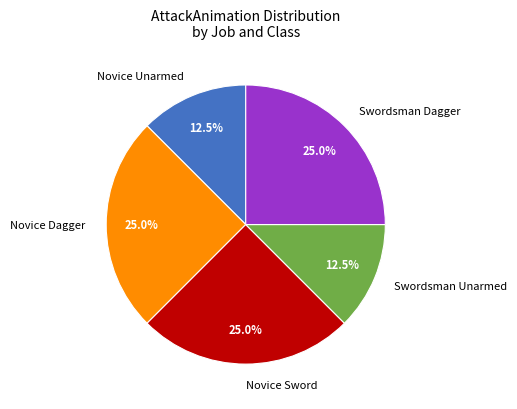

What percentage is NOT represented by Novice Unarmed?

87.5%